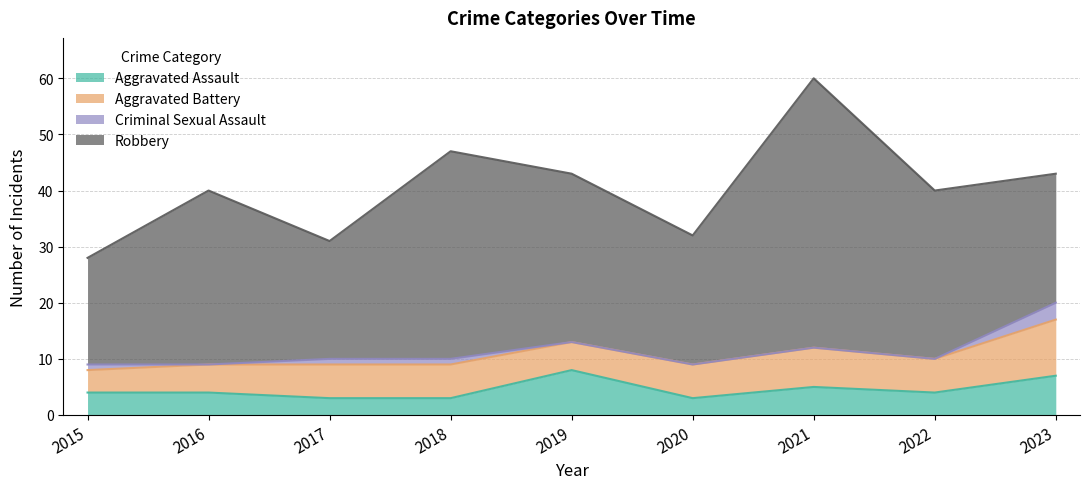

List the labels in order of Robbery value, largest first.

2021, 2018, 2016, 2019, 2022, 2020, 2023, 2017, 2015